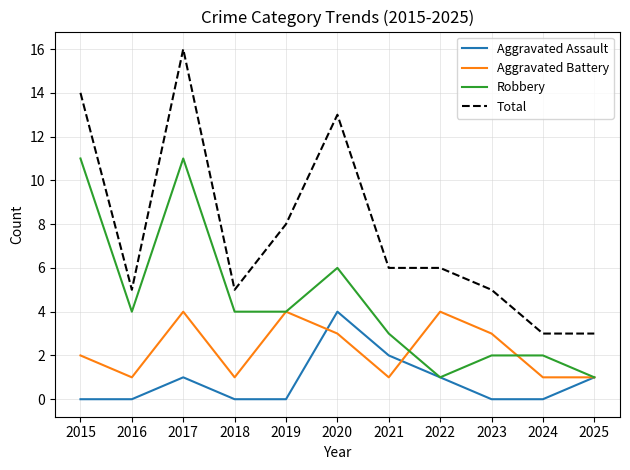

What is the sum of all Total values?

84